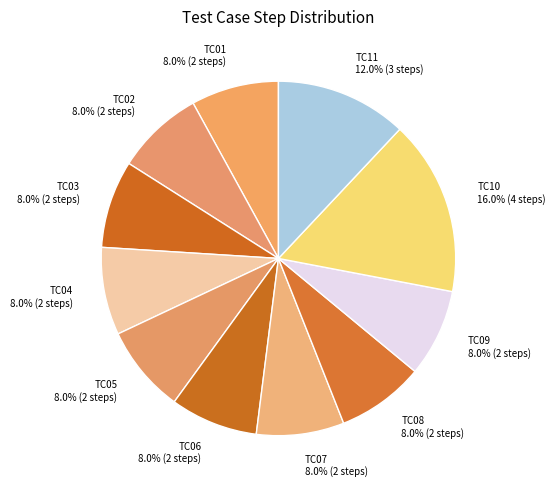

How many segments does this pie chart have?

11